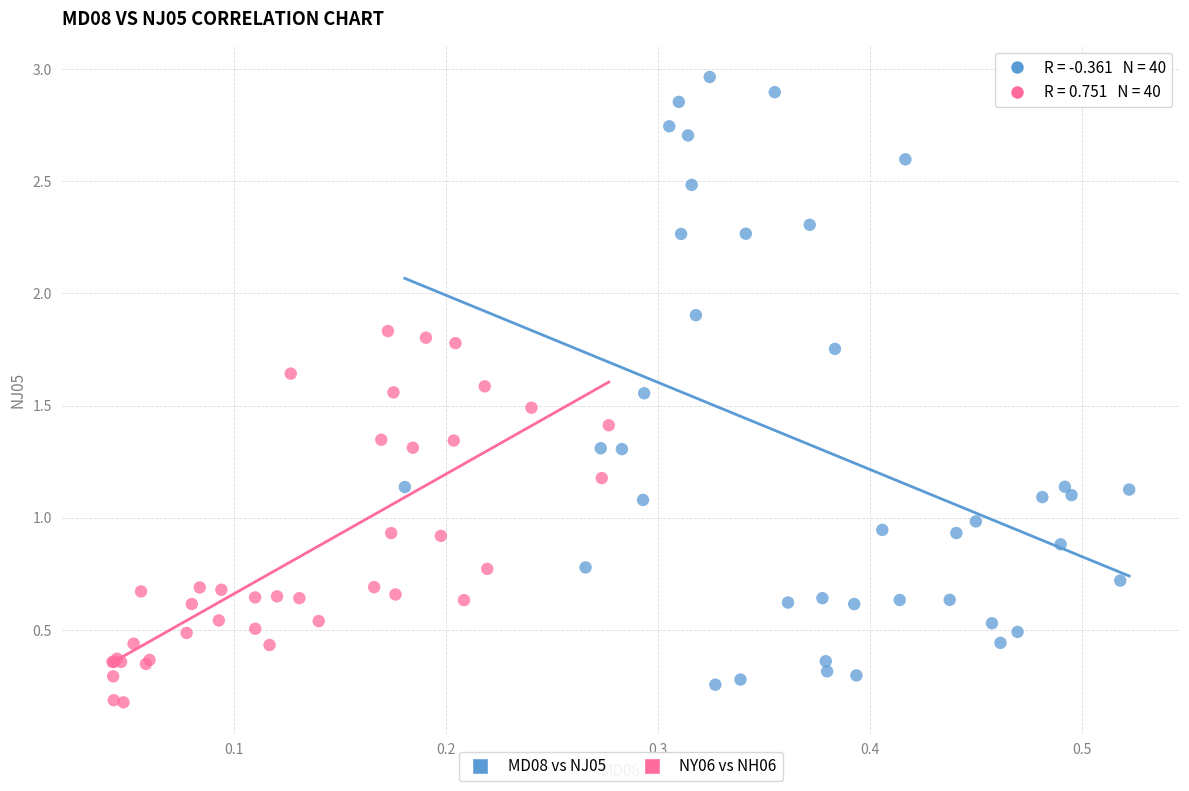

Which series has the widest spread of Y values?

MD08 vs NJ05